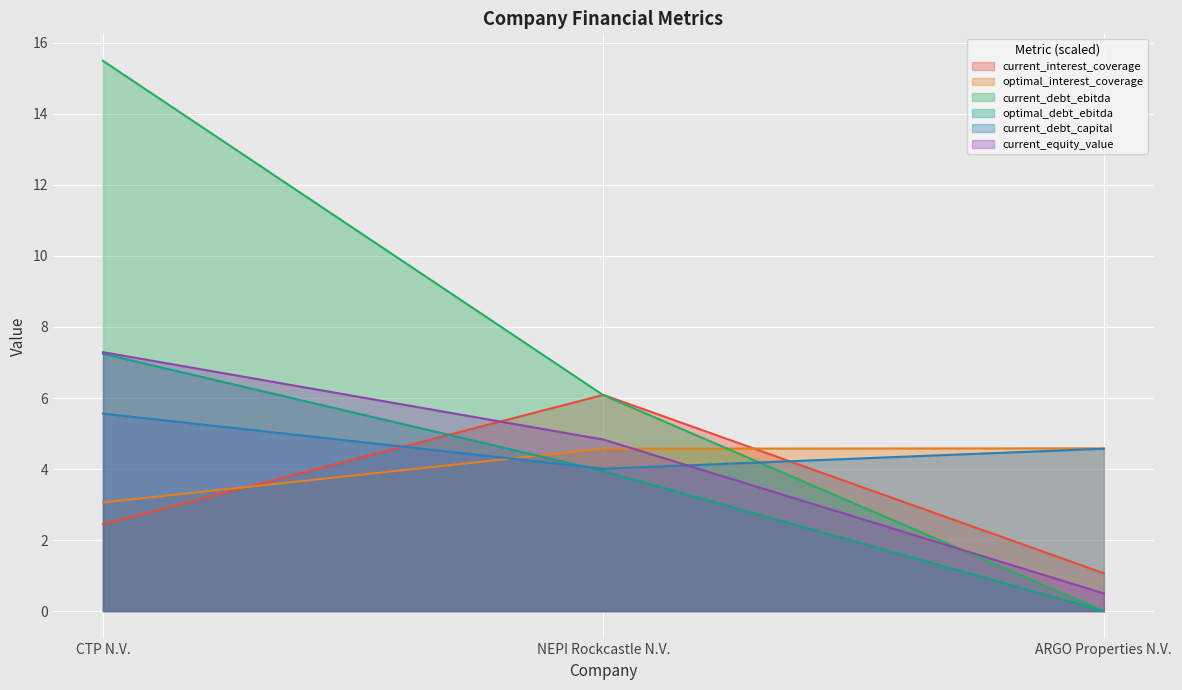

Which has a higher value, ARGO Properties N.V. or CTP N.V.?

CTP N.V.